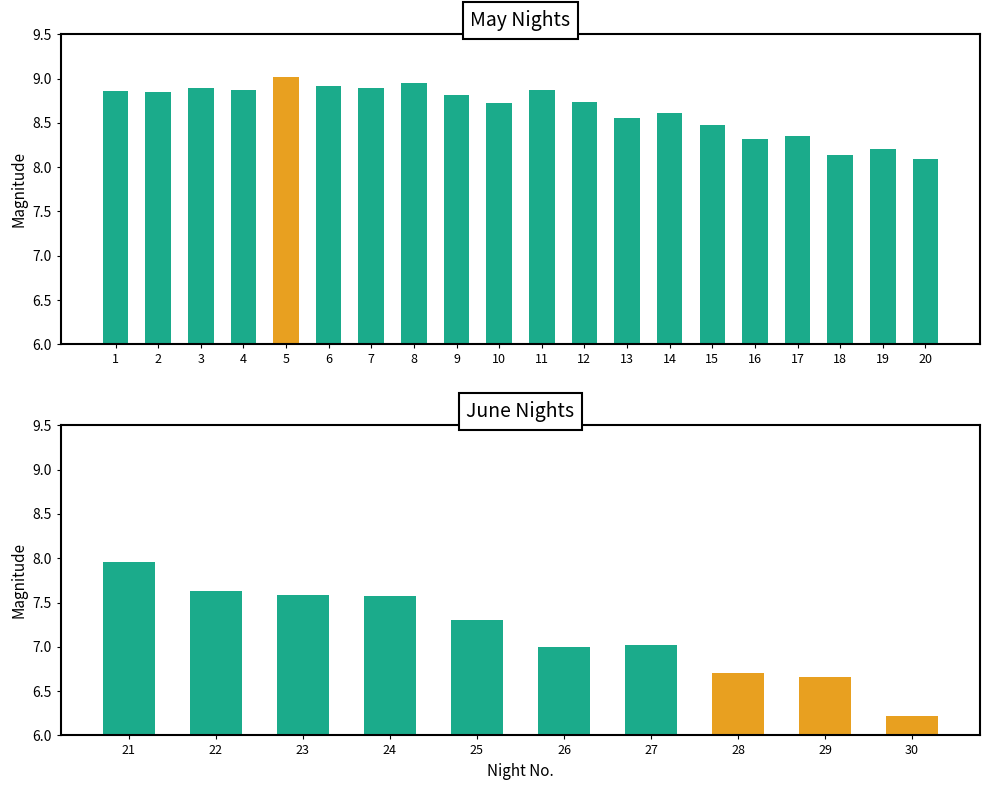

How many distinct data groups are displayed?

1